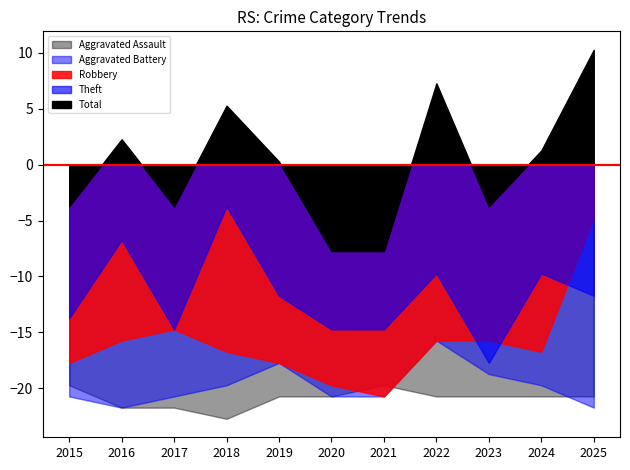

At which category does Total reach its first local peak?

2016